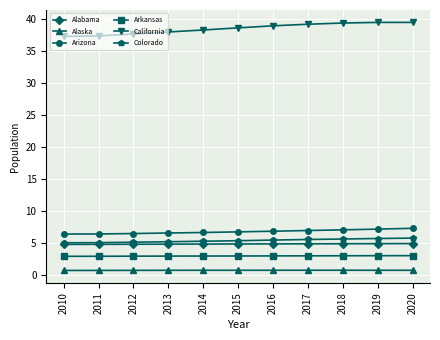

What is the difference between the second highest and second lowest values in the Arizona series?

0.8